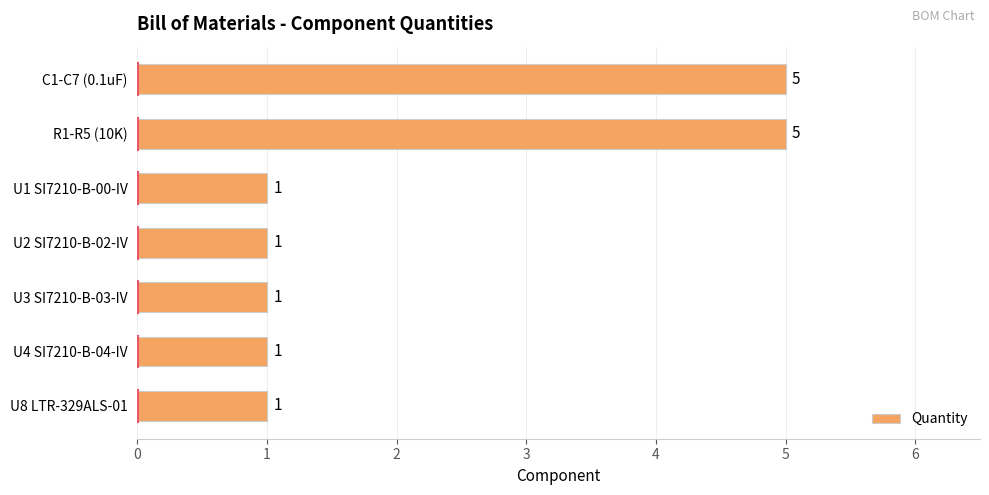

What is the smallest value displayed?

1